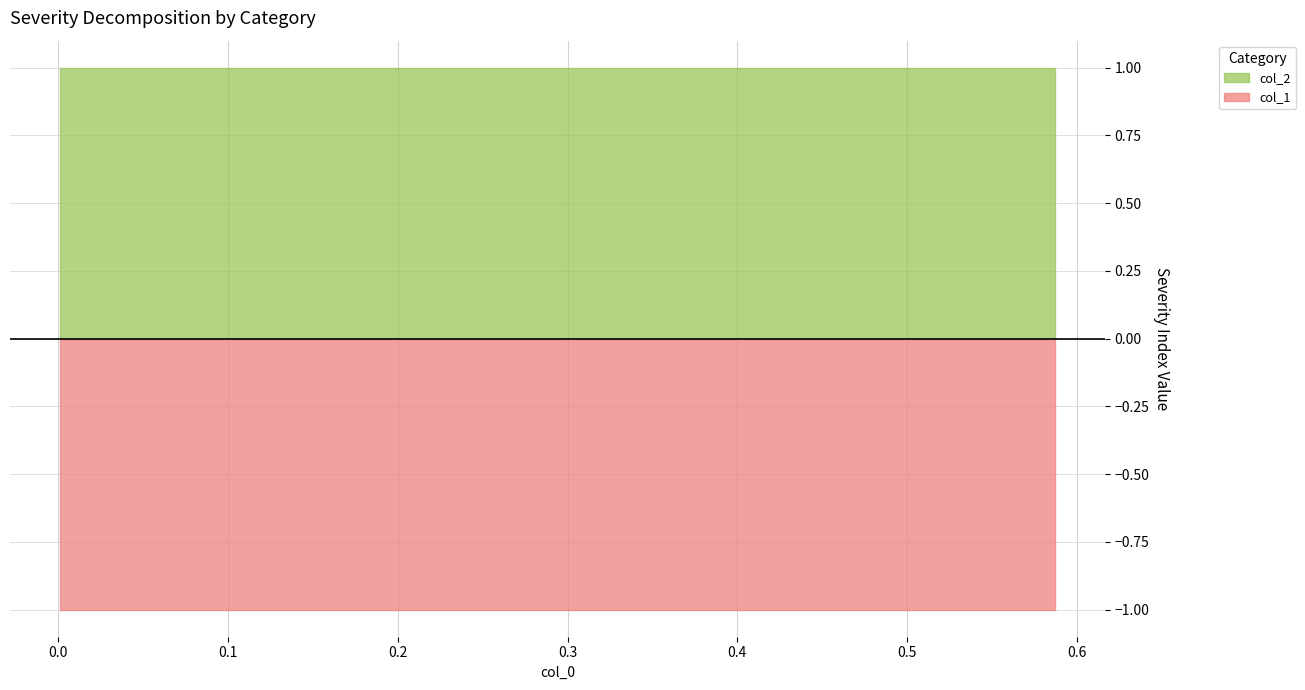

Reading right to left, extract all data points from this chart.

col_1: 9=-1	8=-1	7=-1	6=-1	5=-1	4=-1	3=-1	2=-1	1=-1	0=-1
col_2: 9=1	8=1	7=1	6=1	5=1	4=1	3=1	2=1	1=1	0=1